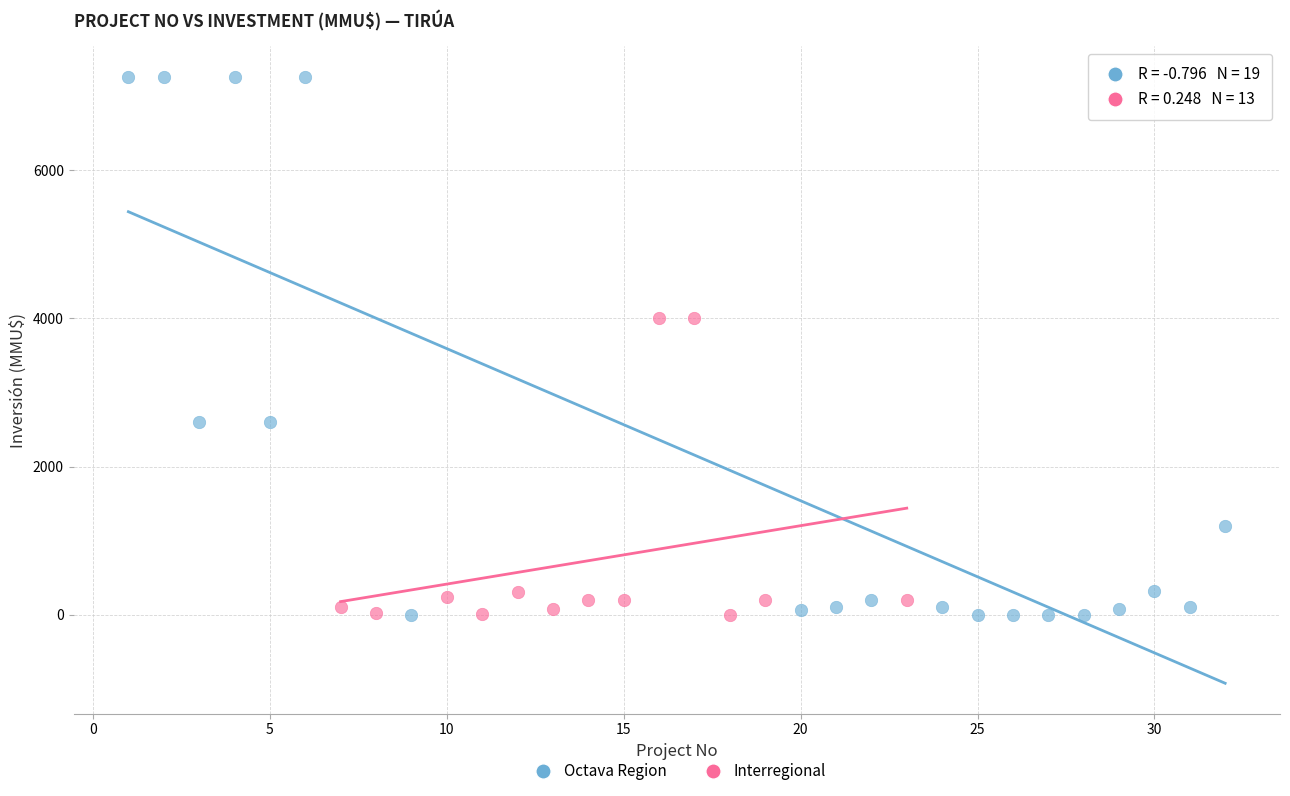

Which series reaches the maximum Y coordinate?

Octava Region